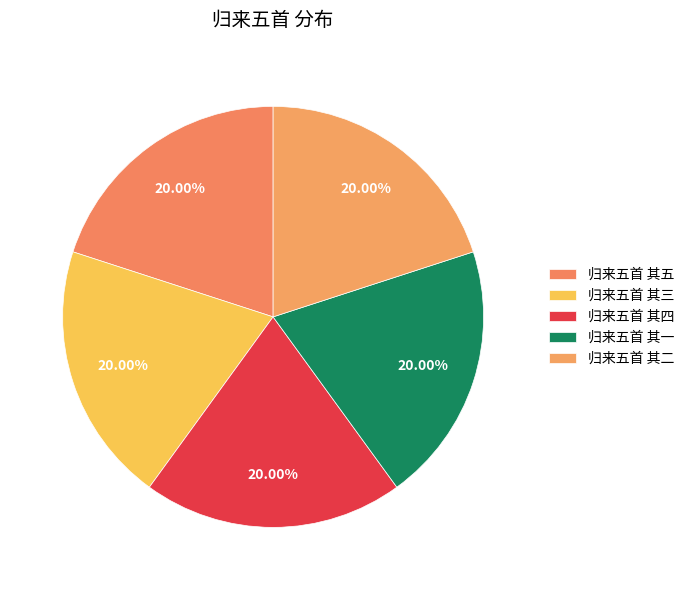

Count the number of slices in the pie.

5